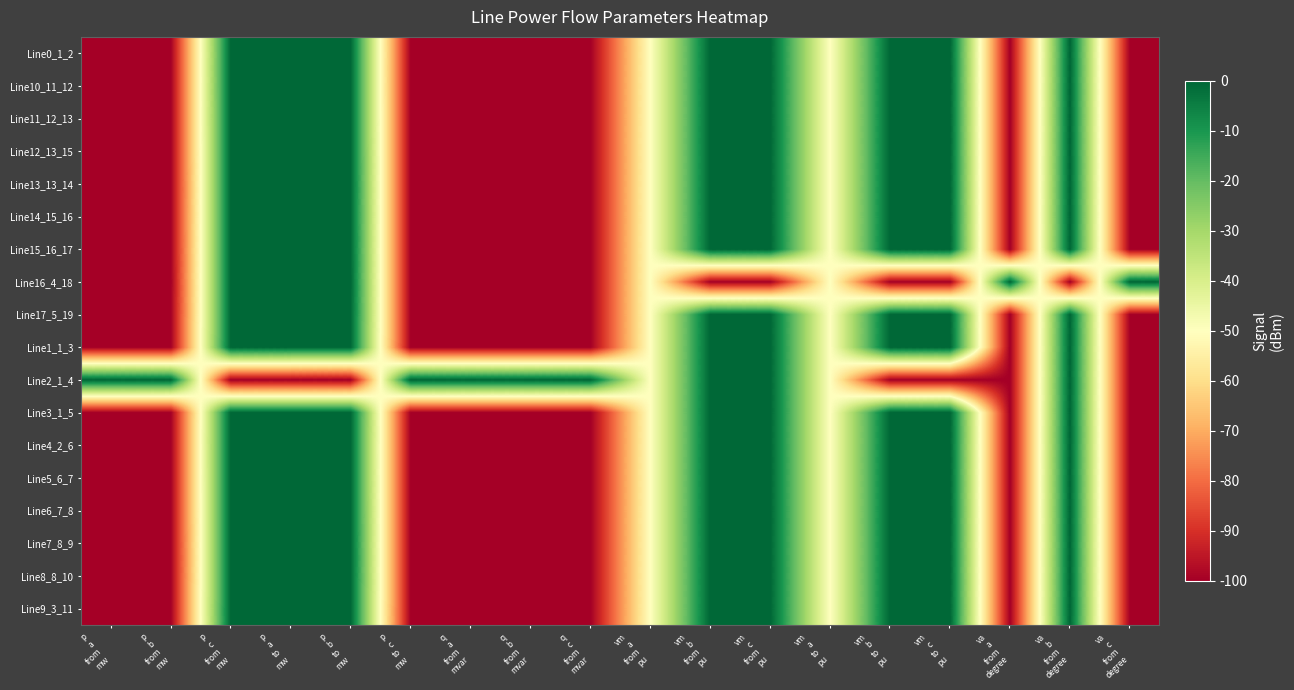

Reading left to right, list all the values displayed in this chart.

Line0_1_2: p
a
from
mw=-100.0	p
b
from
mw=-100.0	p
c
from
mw=-0.0	p
a
to
mw=-0.0	p
b
to
mw=-0.0	p
c
to
mw=-100.0	q
a
from
mvar=-100.0	q
b
from
mvar=-100.0	q
c
from
mvar=-100.0	vm
a
from
pu=-50.0	vm
b
from
pu=-0.0	vm
c
from
pu=-0.0	vm
a
to
pu=-50.0	vm
b
to
pu=-0.0	vm
c
to
pu=-0.0	va
a
from
degree=-100.0	va
b
from
degree=-0.0	va
c
from
degree=-100.0
Line10_11_12: p
a
from
mw=-100.0	p
b
from
mw=-100.0	p
c
from
mw=-0.0	p
a
to
mw=-0.0	p
b
to
mw=-0.0	p
c
to
mw=-100.0	q
a
from
mvar=-100.0	q
b
from
mvar=-100.0	q
c
from
mvar=-100.0	vm
a
from
pu=-50.0	vm
b
from
pu=-0.0	vm
c
from
pu=-0.0	vm
a
to
pu=-50.0	vm
b
to
pu=-0.0	vm
c
to
pu=-0.0	va
a
from
degree=-100.0	va
b
from
degree=-0.0	va
c
from
degree=-100.0
Line11_12_13: p
a
from
mw=-100.0	p
b
from
mw=-100.0	p
c
from
mw=-0.0	p
a
to
mw=-0.0	p
b
to
mw=-0.0	p
c
to
mw=-100.0	q
a
from
mvar=-100.0	q
b
from
mvar=-100.0	q
c
from
mvar=-100.0	vm
a
from
pu=-50.0	vm
b
from
pu=-0.0	vm
c
from
pu=-0.0	vm
a
to
pu=-50.0	vm
b
to
pu=-0.0	vm
c
to
pu=-0.0	va
a
from
degree=-100.0	va
b
from
degree=-0.0	va
c
from
degree=-100.0
Line12_13_15: p
a
from
mw=-100.0	p
b
from
mw=-100.0	p
c
from
mw=-0.0	p
a
to
mw=-0.0	p
b
to
mw=-0.0	p
c
to
mw=-100.0	q
a
from
mvar=-100.0	q
b
from
mvar=-100.0	q
c
from
mvar=-100.0	vm
a
from
pu=-50.0	vm
b
from
pu=-0.0	vm
c
from
pu=-0.0	vm
a
to
pu=-50.0	vm
b
to
pu=-0.0	vm
c
to
pu=-0.0	va
a
from
degree=-100.0	va
b
from
degree=-0.0	va
c
from
degree=-100.0
Line13_13_14: p
a
from
mw=-100.0	p
b
from
mw=-100.0	p
c
from
mw=-0.0	p
a
to
mw=-0.0	p
b
to
mw=-0.0	p
c
to
mw=-100.0	q
a
from
mvar=-100.0	q
b
from
mvar=-100.0	q
c
from
mvar=-100.0	vm
a
from
pu=-50.0	vm
b
from
pu=-0.0	vm
c
from
pu=-0.0	vm
a
to
pu=-50.0	vm
b
to
pu=-0.0	vm
c
to
pu=-0.0	va
a
from
degree=-100.0	va
b
from
degree=-0.0	va
c
from
degree=-100.0
Line14_15_16: p
a
from
mw=-100.0	p
b
from
mw=-100.0	p
c
from
mw=-0.0	p
a
to
mw=-0.0	p
b
to
mw=-0.0	p
c
to
mw=-100.0	q
a
from
mvar=-100.0	q
b
from
mvar=-100.0	q
c
from
mvar=-100.0	vm
a
from
pu=-50.0	vm
b
from
pu=-0.0	vm
c
from
pu=-0.0	vm
a
to
pu=-50.0	vm
b
to
pu=-0.0	vm
c
to
pu=-0.0	va
a
from
degree=-100.0	va
b
from
degree=-0.0	va
c
from
degree=-100.0
Line15_16_17: p
a
from
mw=-100.0	p
b
from
mw=-100.0	p
c
from
mw=-0.0	p
a
to
mw=-0.0	p
b
to
mw=-0.0	p
c
to
mw=-100.0	q
a
from
mvar=-100.0	q
b
from
mvar=-100.0	q
c
from
mvar=-100.0	vm
a
from
pu=-50.0	vm
b
from
pu=-0.0	vm
c
from
pu=-0.0	vm
a
to
pu=-50.0	vm
b
to
pu=-0.0	vm
c
to
pu=-0.0	va
a
from
degree=-100.0	va
b
from
degree=-0.0	va
c
from
degree=-100.0
Line16_4_18: p
a
from
mw=-100.0	p
b
from
mw=-100.0	p
c
from
mw=-0.0	p
a
to
mw=-0.0	p
b
to
mw=-0.0	p
c
to
mw=-100.0	q
a
from
mvar=-100.0	q
b
from
mvar=-100.0	q
c
from
mvar=-100.0	vm
a
from
pu=-50.0	vm
b
from
pu=-100.0	vm
c
from
pu=-100.0	vm
a
to
pu=-50.0	vm
b
to
pu=-100.0	vm
c
to
pu=-100.0	va
a
from
degree=-0.0	va
b
from
degree=-100.0	va
c
from
degree=-0.0
Line17_5_19: p
a
from
mw=-100.0	p
b
from
mw=-100.0	p
c
from
mw=-0.0	p
a
to
mw=-0.0	p
b
to
mw=-0.0	p
c
to
mw=-100.0	q
a
from
mvar=-100.0	q
b
from
mvar=-100.0	q
c
from
mvar=-100.0	vm
a
from
pu=-50.0	vm
b
from
pu=-0.0	vm
c
from
pu=-0.0	vm
a
to
pu=-50.0	vm
b
to
pu=-0.0	vm
c
to
pu=-0.0	va
a
from
degree=-100.0	va
b
from
degree=-0.0	va
c
from
degree=-100.0
Line1_1_3: p
a
from
mw=-100.0	p
b
from
mw=-100.0	p
c
from
mw=-0.0	p
a
to
mw=-0.0	p
b
to
mw=-0.0	p
c
to
mw=-100.0	q
a
from
mvar=-100.0	q
b
from
mvar=-100.0	q
c
from
mvar=-100.0	vm
a
from
pu=-50.0	vm
b
from
pu=-0.0	vm
c
from
pu=-0.0	vm
a
to
pu=-50.0	vm
b
to
pu=-0.0	vm
c
to
pu=-0.0	va
a
from
degree=-100.0	va
b
from
degree=-0.0	va
c
from
degree=-100.0
Line2_1_4: p
a
from
mw=-0.0	p
b
from
mw=-0.0	p
c
from
mw=-100.0	p
a
to
mw=-100.0	p
b
to
mw=-100.0	p
c
to
mw=-0.0	q
a
from
mvar=-0.0	q
b
from
mvar=-0.0	q
c
from
mvar=-0.0	vm
a
from
pu=-50.0	vm
b
from
pu=-0.0	vm
c
from
pu=-0.0	vm
a
to
pu=-50.0	vm
b
to
pu=-100.0	vm
c
to
pu=-100.0	va
a
from
degree=-100.0	va
b
from
degree=-0.0	va
c
from
degree=-100.0
Line3_1_5: p
a
from
mw=-100.0	p
b
from
mw=-100.0	p
c
from
mw=-0.0	p
a
to
mw=-0.0	p
b
to
mw=-0.0	p
c
to
mw=-100.0	q
a
from
mvar=-100.0	q
b
from
mvar=-100.0	q
c
from
mvar=-100.0	vm
a
from
pu=-50.0	vm
b
from
pu=-0.0	vm
c
from
pu=-0.0	vm
a
to
pu=-50.0	vm
b
to
pu=-0.0	vm
c
to
pu=-0.0	va
a
from
degree=-100.0	va
b
from
degree=-0.0	va
c
from
degree=-100.0
Line4_2_6: p
a
from
mw=-100.0	p
b
from
mw=-100.0	p
c
from
mw=-0.0	p
a
to
mw=-0.0	p
b
to
mw=-0.0	p
c
to
mw=-100.0	q
a
from
mvar=-100.0	q
b
from
mvar=-100.0	q
c
from
mvar=-100.0	vm
a
from
pu=-50.0	vm
b
from
pu=-0.0	vm
c
from
pu=-0.0	vm
a
to
pu=-50.0	vm
b
to
pu=-0.0	vm
c
to
pu=-0.0	va
a
from
degree=-100.0	va
b
from
degree=-0.0	va
c
from
degree=-100.0
Line5_6_7: p
a
from
mw=-100.0	p
b
from
mw=-100.0	p
c
from
mw=-0.0	p
a
to
mw=-0.0	p
b
to
mw=-0.0	p
c
to
mw=-100.0	q
a
from
mvar=-100.0	q
b
from
mvar=-100.0	q
c
from
mvar=-100.0	vm
a
from
pu=-50.0	vm
b
from
pu=-0.0	vm
c
from
pu=-0.0	vm
a
to
pu=-50.0	vm
b
to
pu=-0.0	vm
c
to
pu=-0.0	va
a
from
degree=-100.0	va
b
from
degree=-0.0	va
c
from
degree=-100.0
Line6_7_8: p
a
from
mw=-100.0	p
b
from
mw=-100.0	p
c
from
mw=-0.0	p
a
to
mw=-0.0	p
b
to
mw=-0.0	p
c
to
mw=-100.0	q
a
from
mvar=-100.0	q
b
from
mvar=-100.0	q
c
from
mvar=-100.0	vm
a
from
pu=-50.0	vm
b
from
pu=-0.0	vm
c
from
pu=-0.0	vm
a
to
pu=-50.0	vm
b
to
pu=-0.0	vm
c
to
pu=-0.0	va
a
from
degree=-100.0	va
b
from
degree=-0.0	va
c
from
degree=-100.0
Line7_8_9: p
a
from
mw=-100.0	p
b
from
mw=-100.0	p
c
from
mw=-0.0	p
a
to
mw=-0.0	p
b
to
mw=-0.0	p
c
to
mw=-100.0	q
a
from
mvar=-100.0	q
b
from
mvar=-100.0	q
c
from
mvar=-100.0	vm
a
from
pu=-50.0	vm
b
from
pu=-0.0	vm
c
from
pu=-0.0	vm
a
to
pu=-50.0	vm
b
to
pu=-0.0	vm
c
to
pu=-0.0	va
a
from
degree=-100.0	va
b
from
degree=-0.0	va
c
from
degree=-100.0
Line8_8_10: p
a
from
mw=-100.0	p
b
from
mw=-100.0	p
c
from
mw=-0.0	p
a
to
mw=-0.0	p
b
to
mw=-0.0	p
c
to
mw=-100.0	q
a
from
mvar=-100.0	q
b
from
mvar=-100.0	q
c
from
mvar=-100.0	vm
a
from
pu=-50.0	vm
b
from
pu=-0.0	vm
c
from
pu=-0.0	vm
a
to
pu=-50.0	vm
b
to
pu=-0.0	vm
c
to
pu=-0.0	va
a
from
degree=-100.0	va
b
from
degree=-0.0	va
c
from
degree=-100.0
Line9_3_11: p
a
from
mw=-100.0	p
b
from
mw=-100.0	p
c
from
mw=-0.0	p
a
to
mw=-0.0	p
b
to
mw=-0.0	p
c
to
mw=-100.0	q
a
from
mvar=-100.0	q
b
from
mvar=-100.0	q
c
from
mvar=-100.0	vm
a
from
pu=-50.0	vm
b
from
pu=-0.0	vm
c
from
pu=-0.0	vm
a
to
pu=-50.0	vm
b
to
pu=-0.0	vm
c
to
pu=-0.0	va
a
from
degree=-100.0	va
b
from
degree=-0.0	va
c
from
degree=-100.0